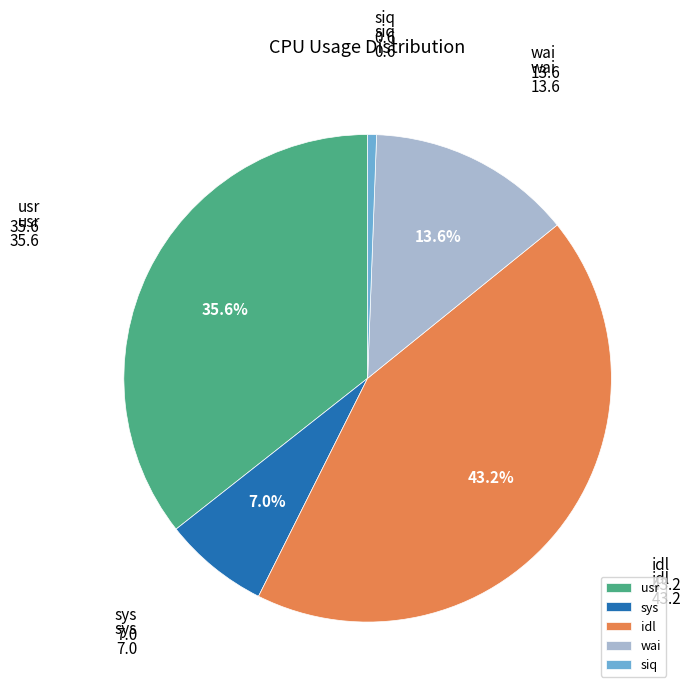

Which category has the smallest portion of the pie?

siq